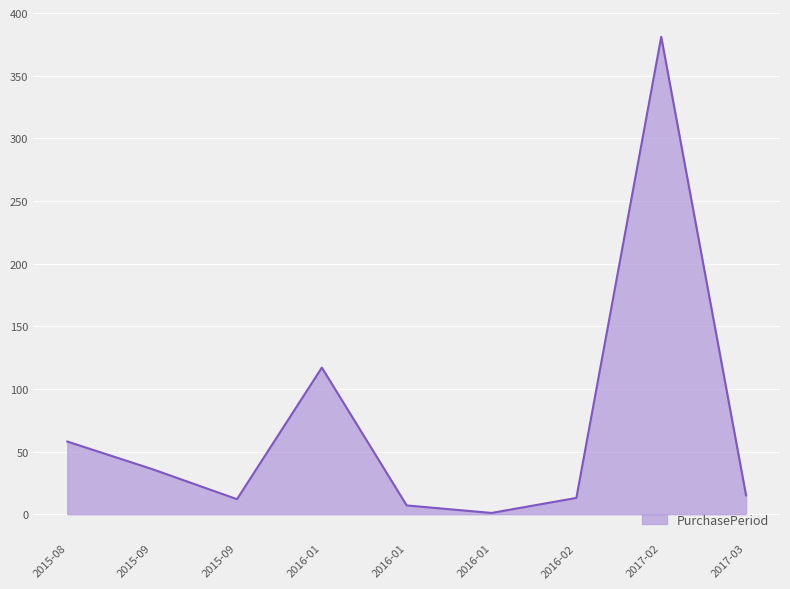

List the labels in order of value, smallest first.

2016-01, 2016-01, 2015-09, 2016-02, 2017-03, 2015-09, 2015-08, 2016-01, 2017-02